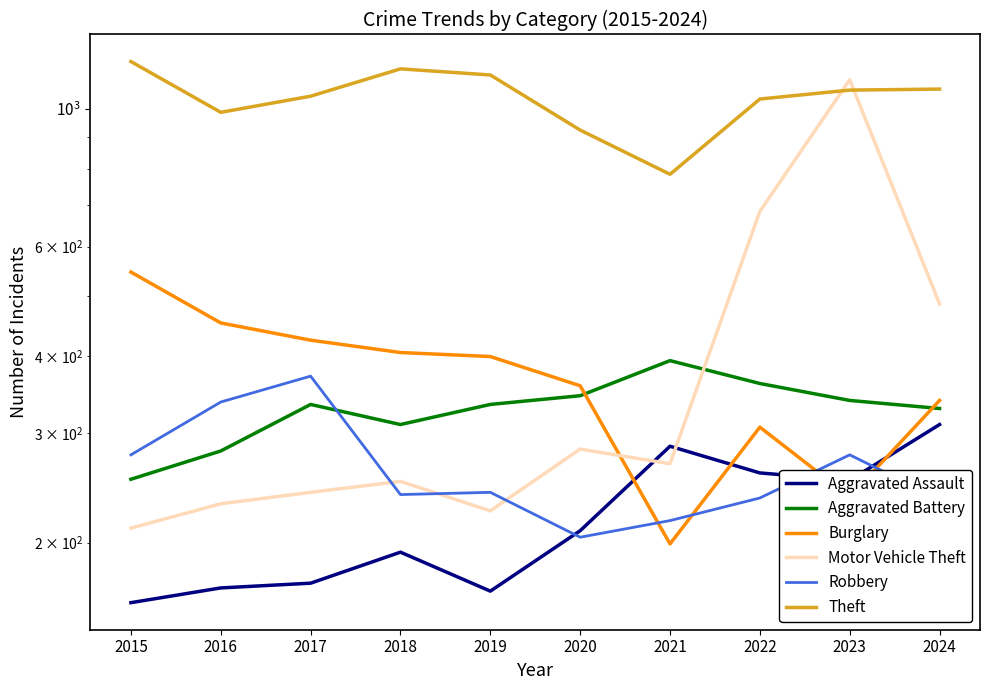

Reading left to right, list all the values displayed in this chart.

Aggravated Assault: 2015=160	2016=169	2017=172	2018=193	2019=167	2020=209	2021=286	2022=259	2023=252	2024=310
Aggravated Battery: 2015=253	2016=281	2017=334	2018=310	2019=334	2020=345	2021=393	2022=361	2023=339	2024=329
Burglary: 2015=546	2016=452	2017=424	2018=405	2019=399	2020=358	2021=199	2022=307	2023=237	2024=339
Motor Vehicle Theft: 2015=211	2016=231	2017=241	2018=251	2019=225	2020=283	2021=268	2022=684	2023=1115	2024=485
Robbery: 2015=277	2016=337	2017=371	2018=239	2019=241	2020=204	2021=217	2022=236	2023=277	2024=235
Theft: 2015=1193	2016=988	2017=1049	2018=1161	2019=1135	2020=925	2021=785	2022=1038	2023=1073	2024=1077